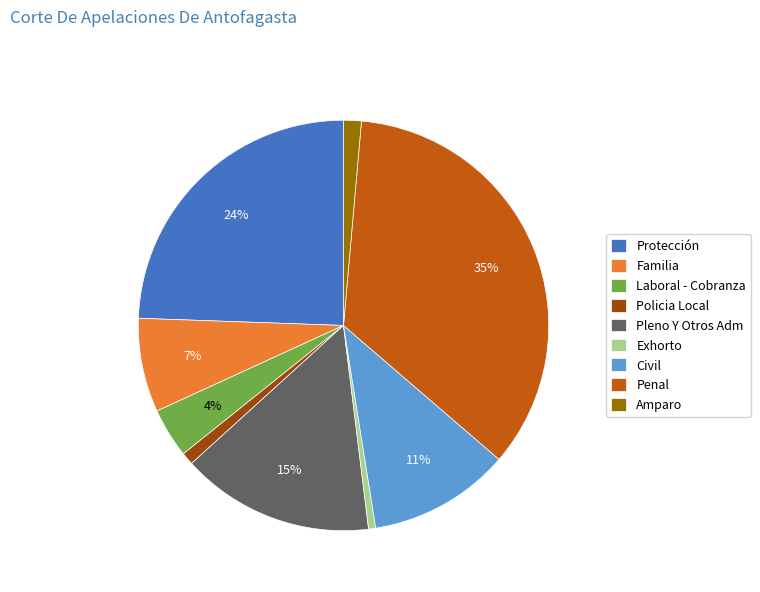

Between Amparo and Pleno Y Otros Adm, which is larger?

Pleno Y Otros Adm